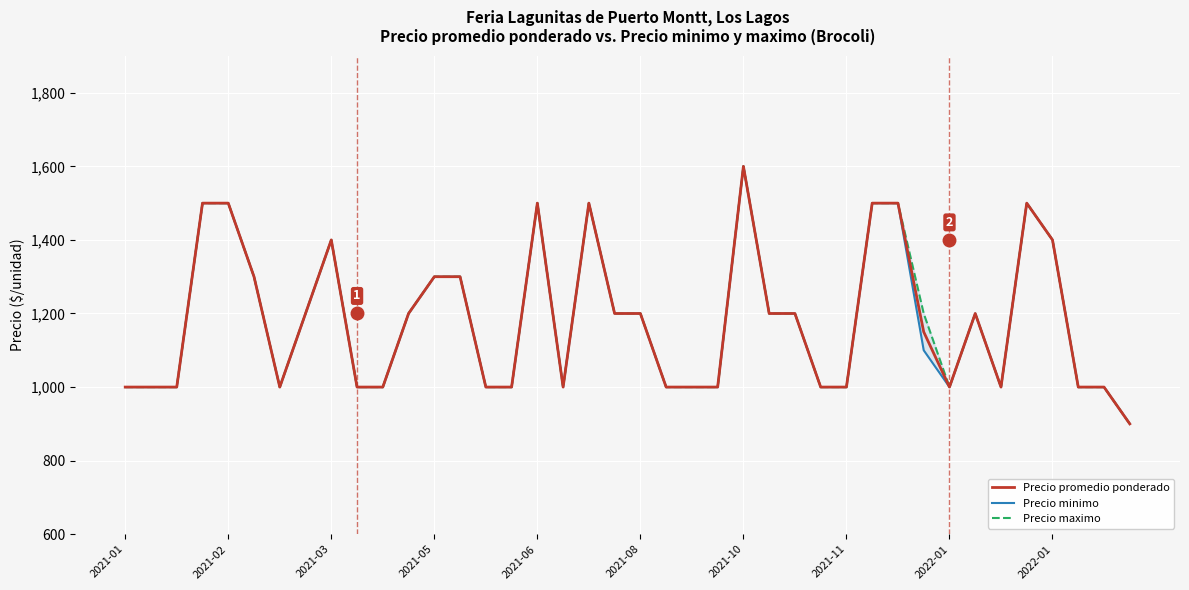

At which category is the sum across all series the highest?

2021-10